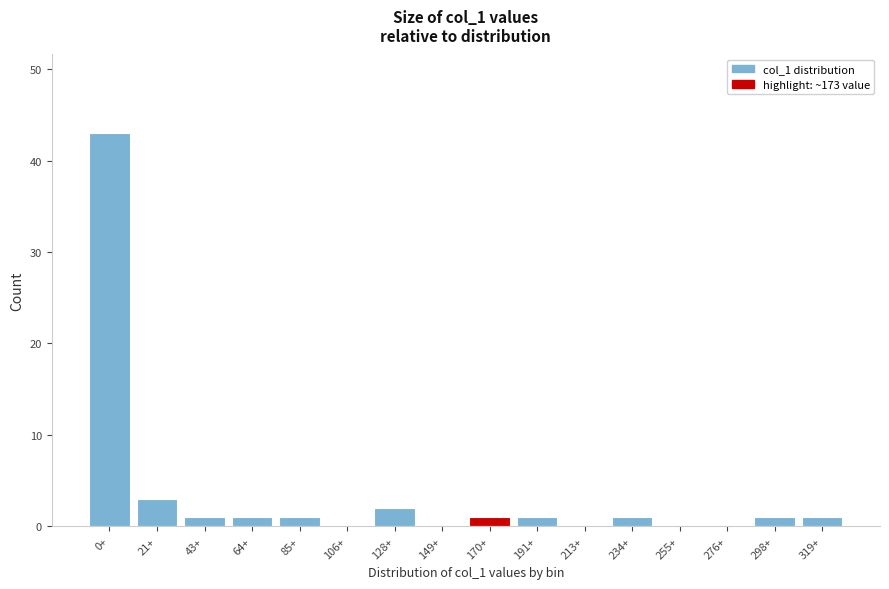

Reading left to right, extract all data points from this chart.

0+=43	21+=3	43+=1	64+=1	85+=1	106+=0	128+=2	149+=0	170+=1	191+=1	213+=0	234+=1	255+=0	276+=0	298+=1	319+=1